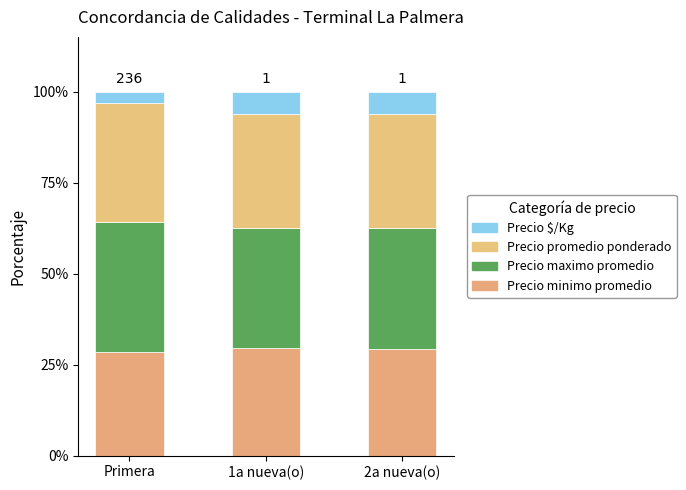

At which label is Precio $/Kg closest to 4?

Primera